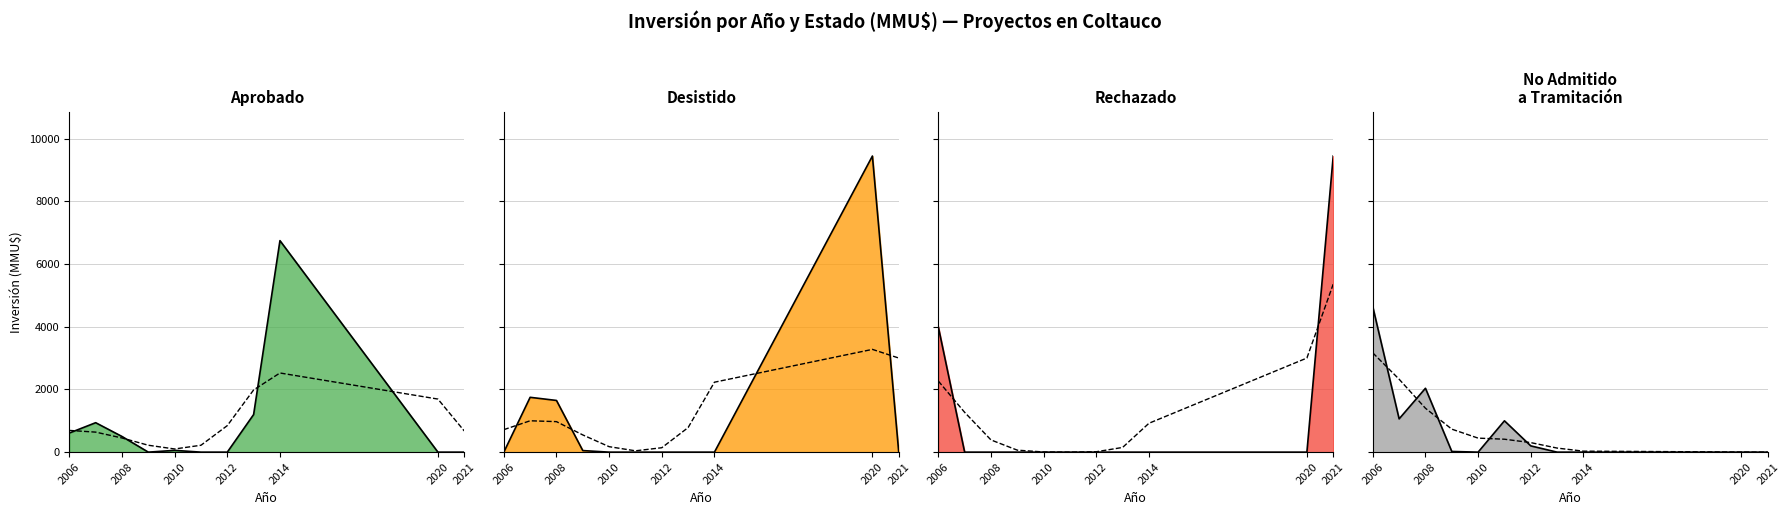

What is the difference between the second highest and minimum values in the Aprobado (line) series?

1200